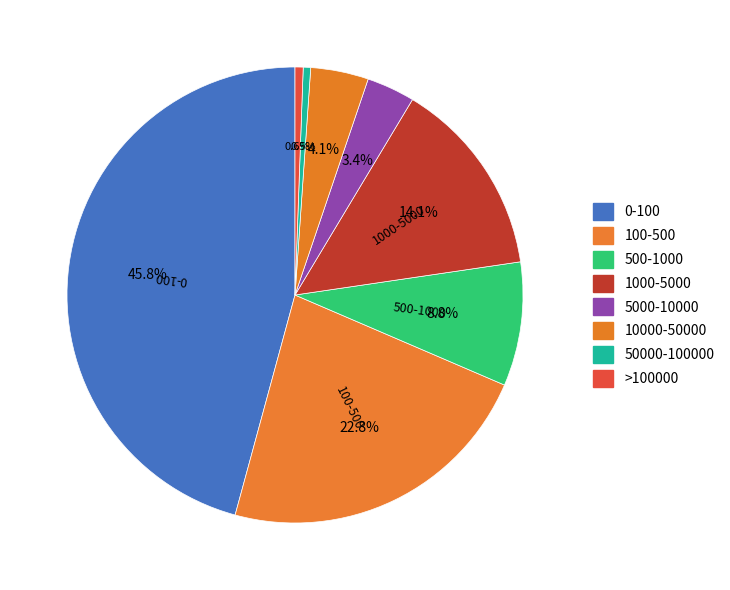

What percentage do 0-100 and 1000-5000 together represent?

59.8%